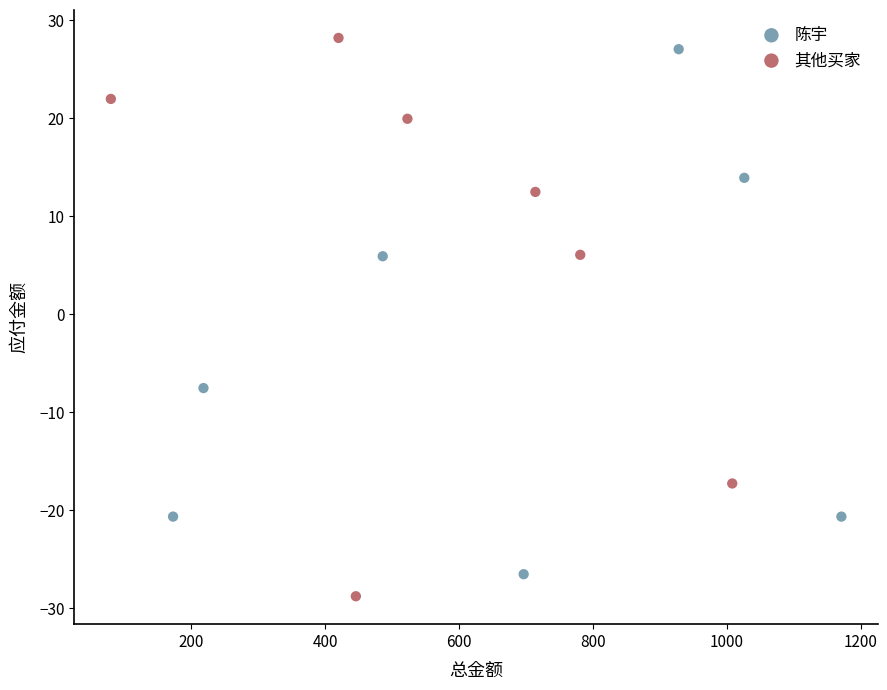

Which series reaches the minimum Y coordinate?

其他买家